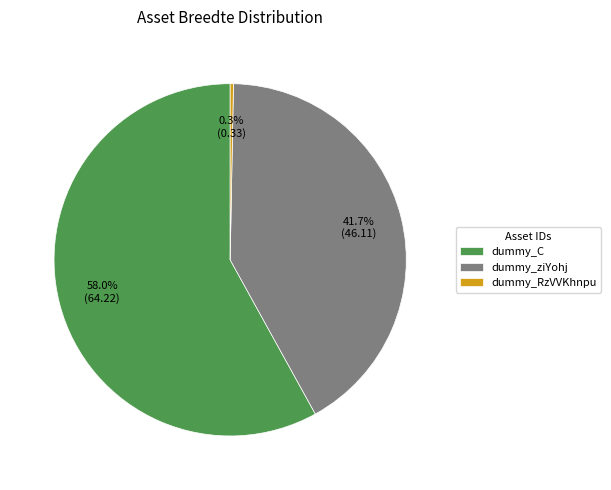

Rank the categories by value from lowest to highest.

dummy_RzVVKhnpu, dummy_ziYohj, dummy_C